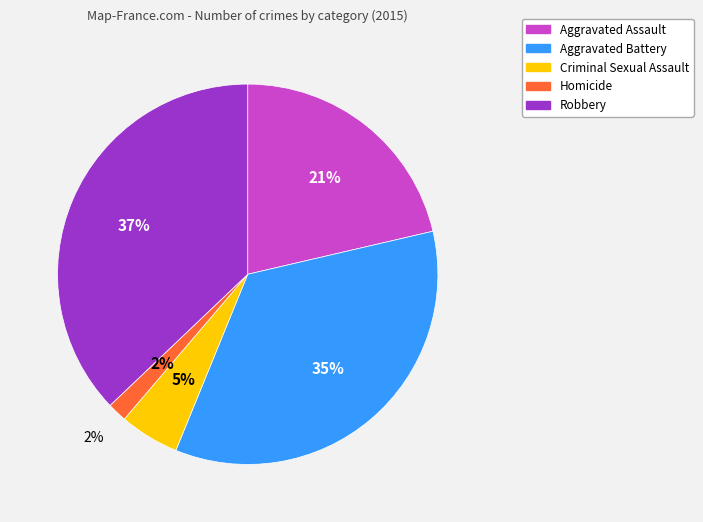

Does Aggravated Assault account for over 50% of the chart?

No